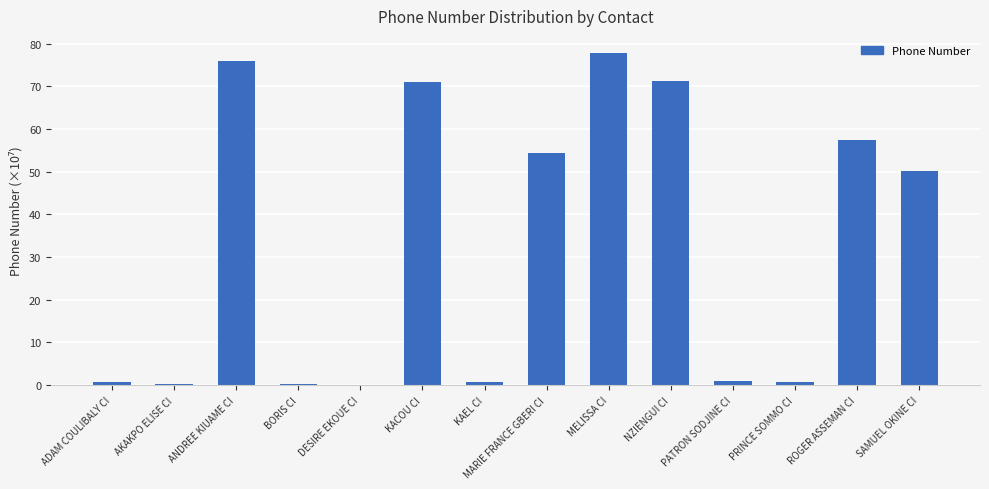

Which category has the highest value across all series?

MELISSA CI